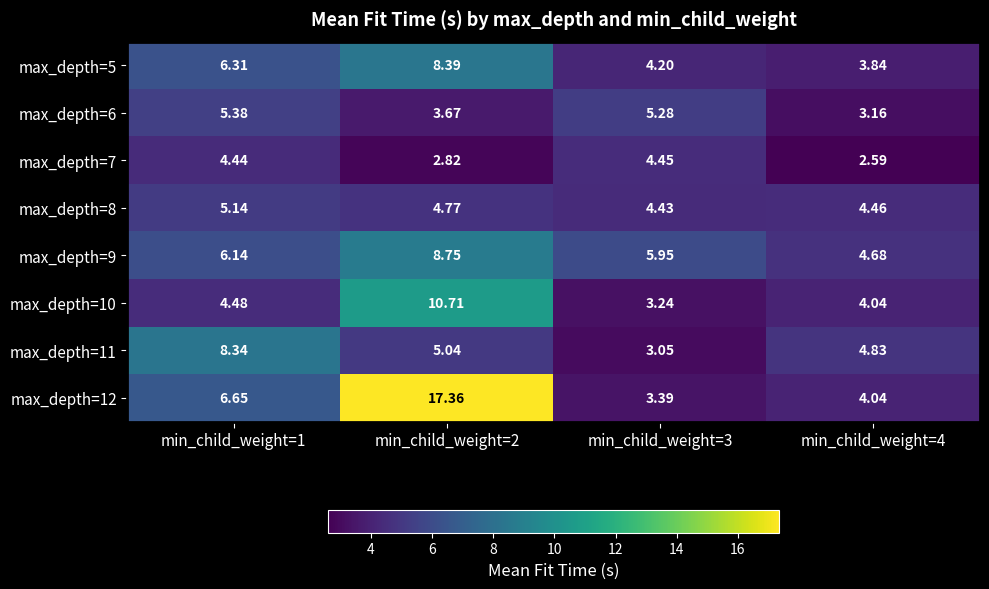

Is the value of max_depth=9 at min_child_weight=2 greater than the value of max_depth=11 at min_child_weight=3?

Yes